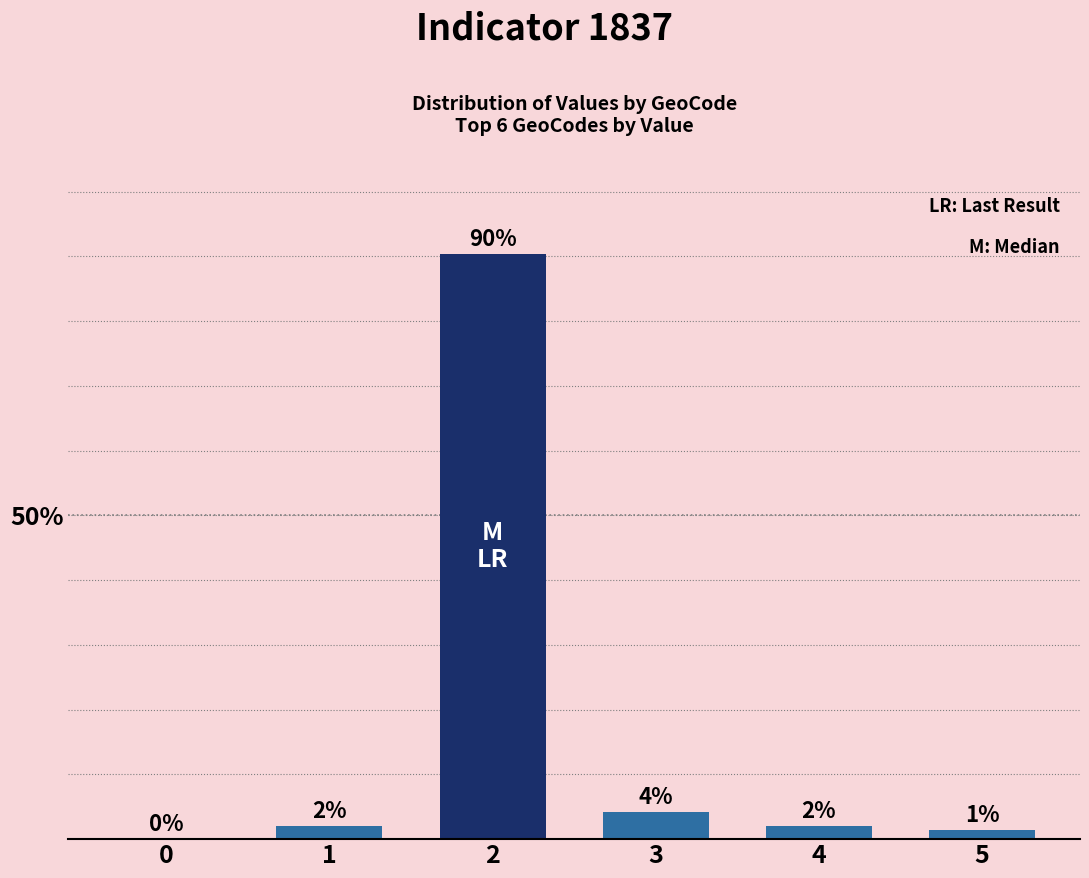

What is the sum of the values at 4 and 0?

2.0